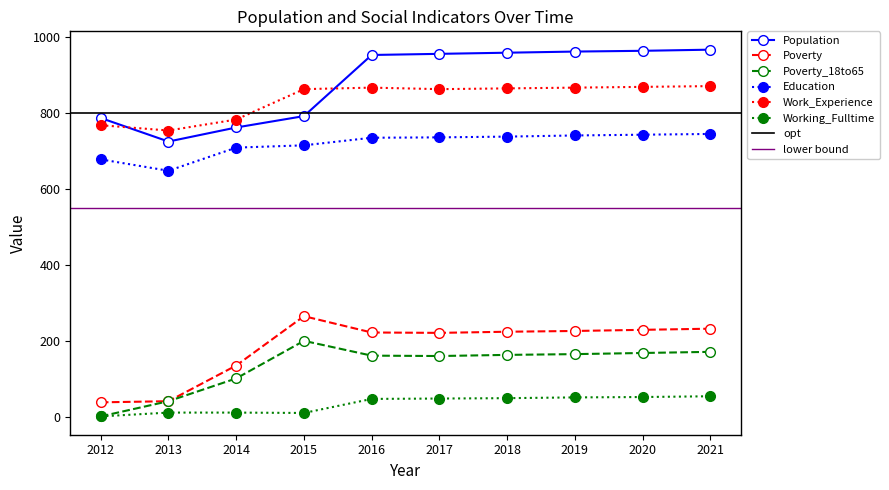

True or false: Poverty_18to65 has more than 1 interior local peaks.

False